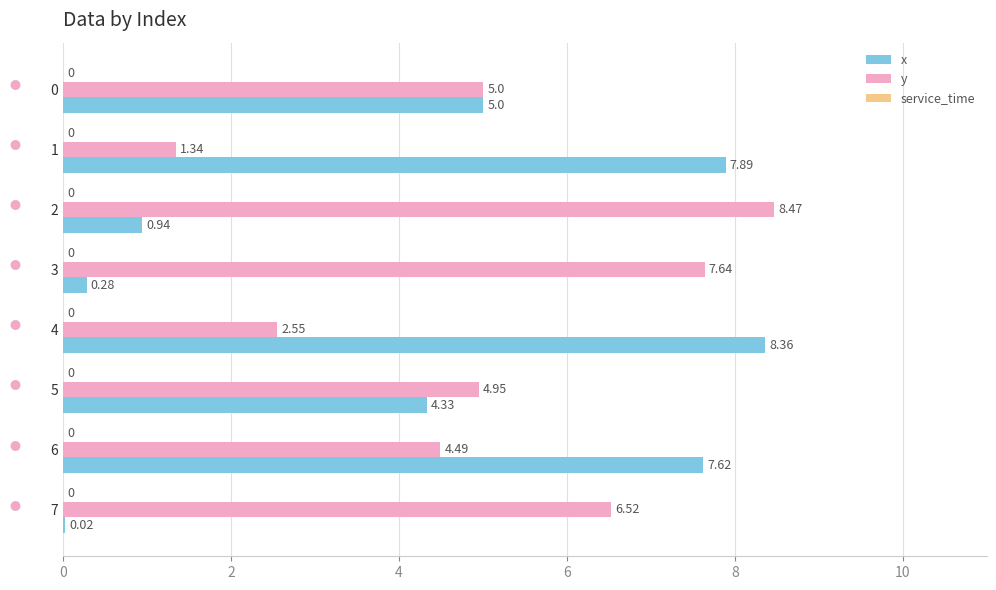

What is the average value of the y series?

5.1